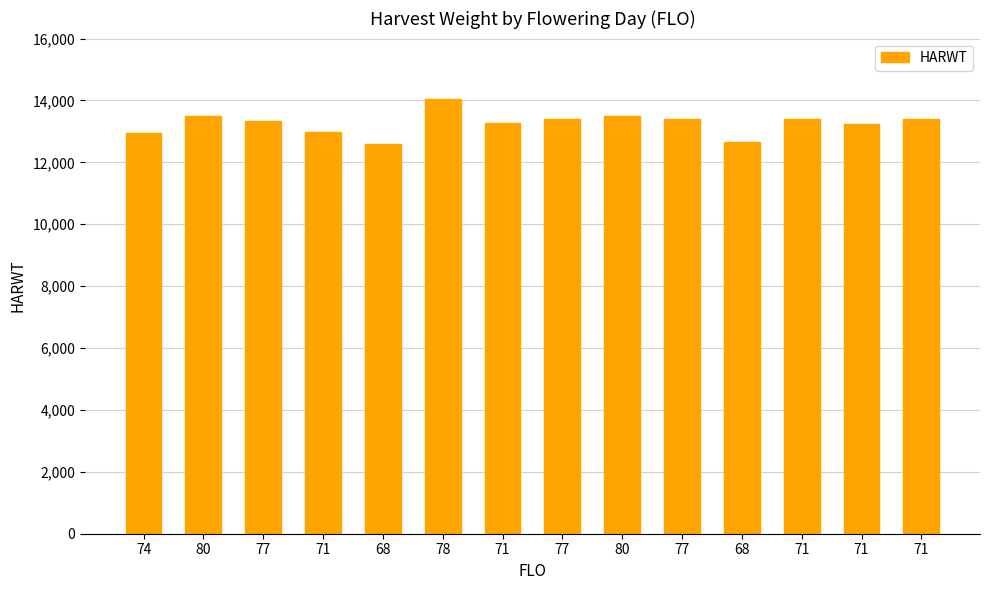

List the labels in order of value, largest first.

78, 80, 80, 77, 77, 71, 71, 77, 71, 71, 71, 74, 68, 68